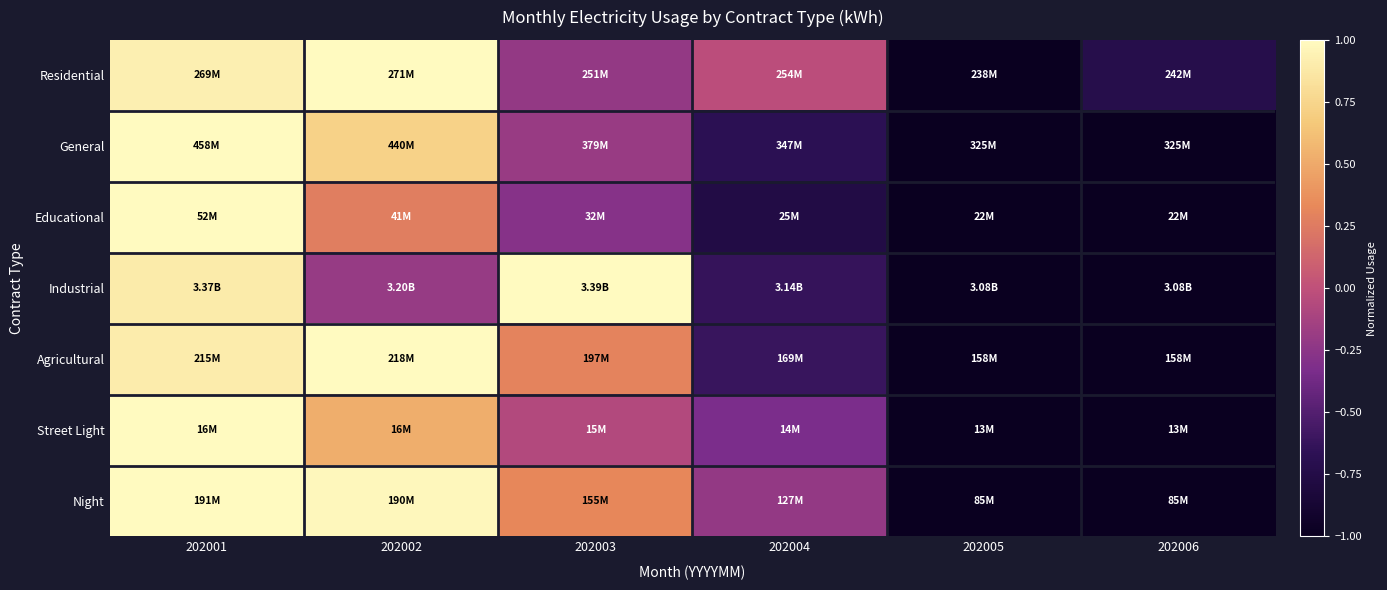

Between 202003 and 202005, which series saw the biggest shift?

Industrial